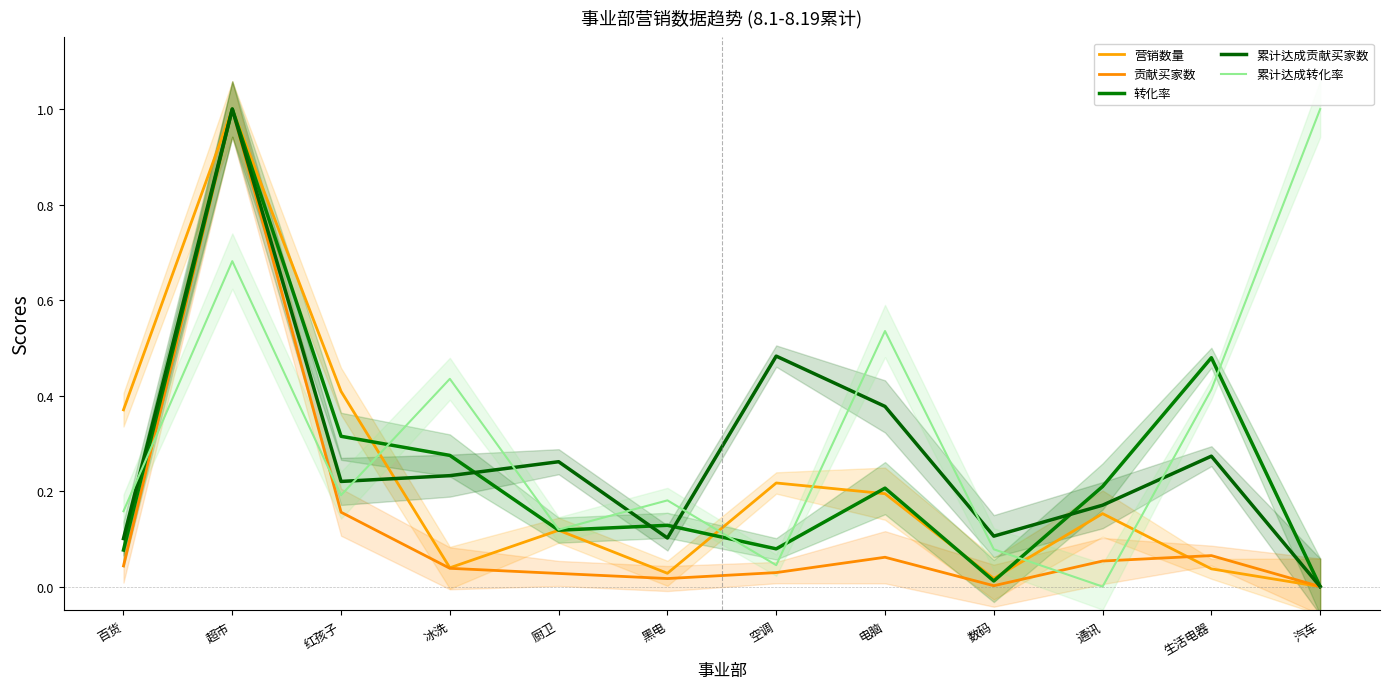

Which series ends up on top after the final intersection of 累计达成贡献买家数 and 营销数量?

累计达成贡献买家数